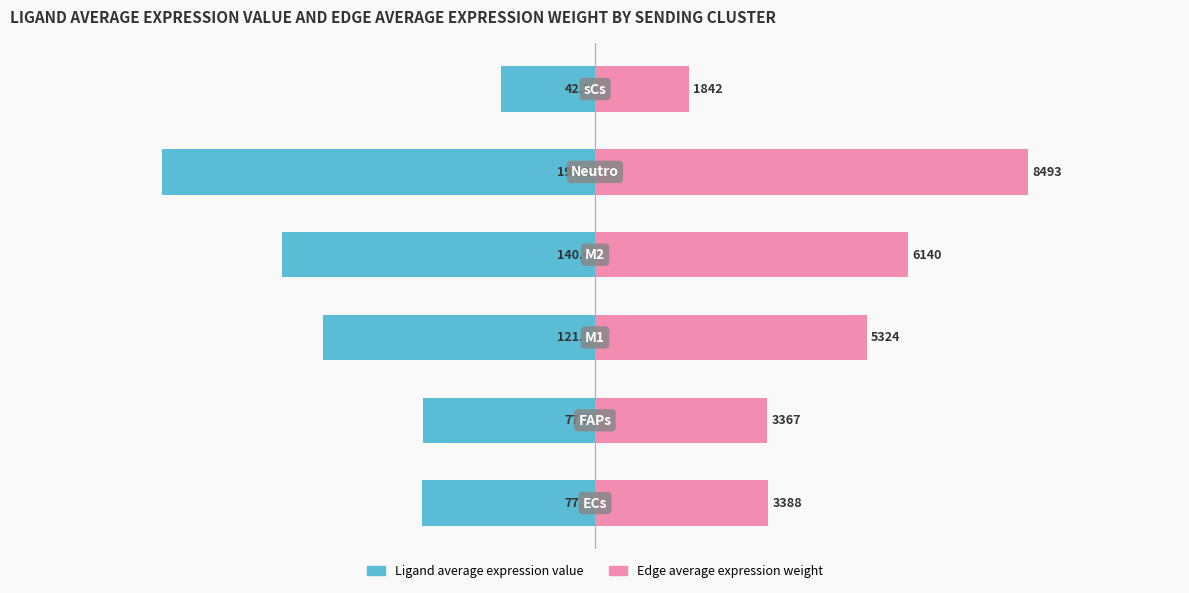

What is the smallest value displayed?

-194.2